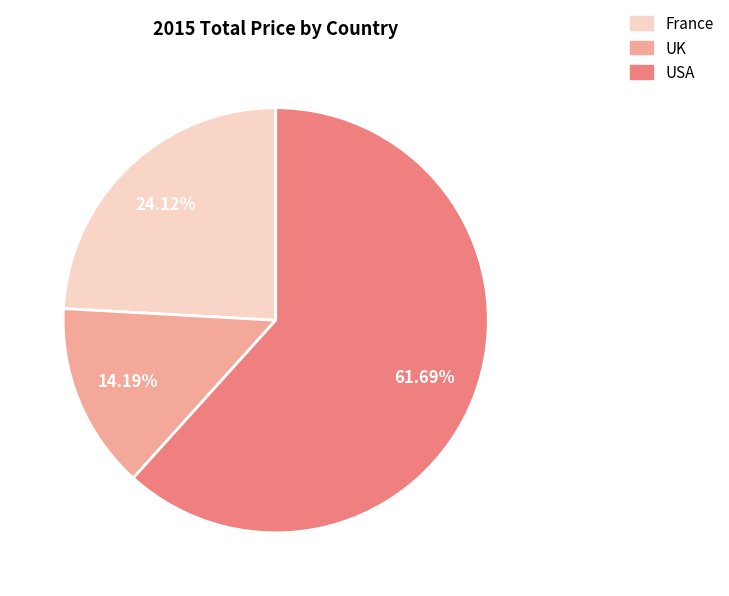

How many segments does this pie chart have?

3